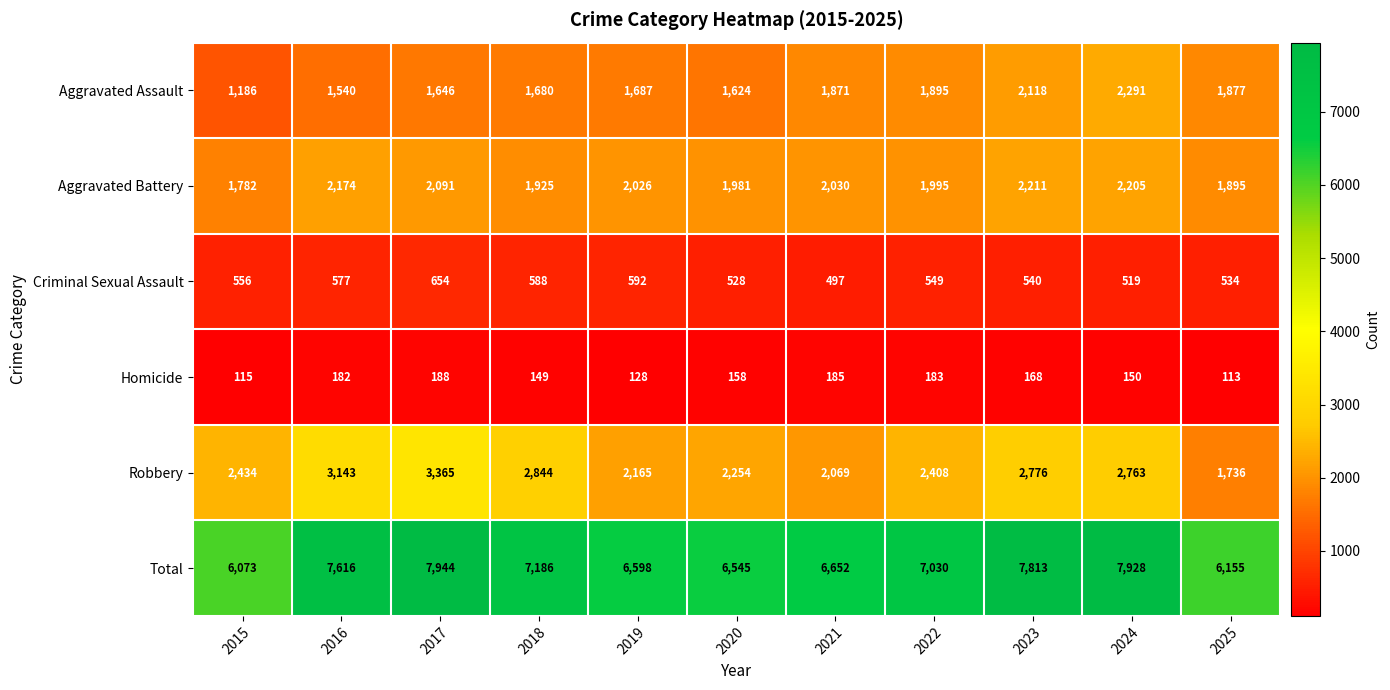

What value does the Robbery series have at 2016?

3143